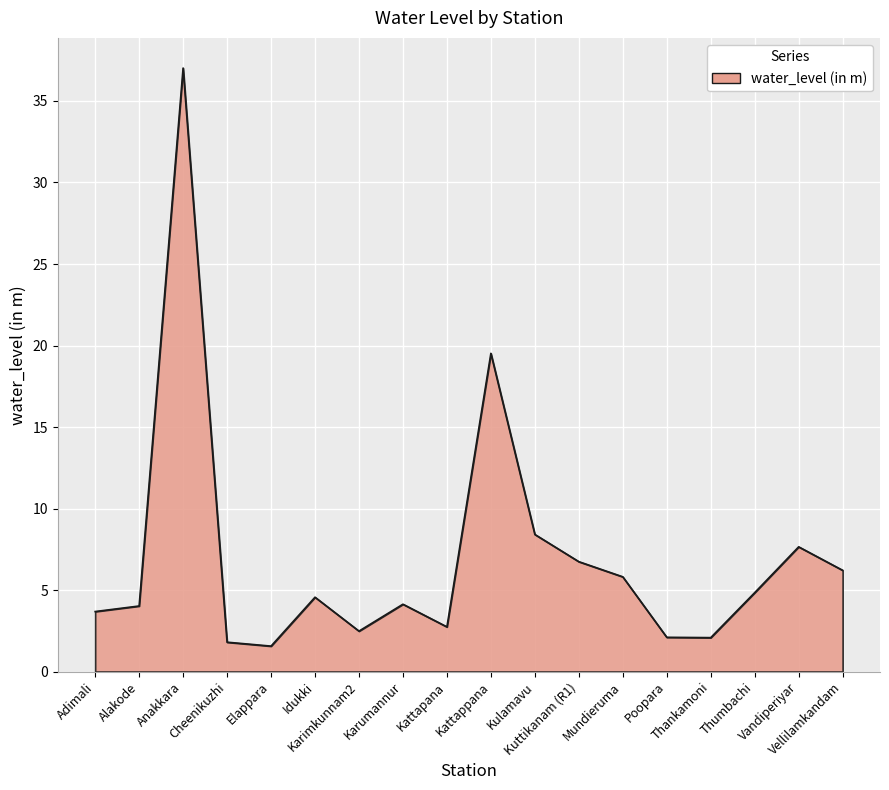

What is the change in value from Alakode to Kulamavu?

+4.4